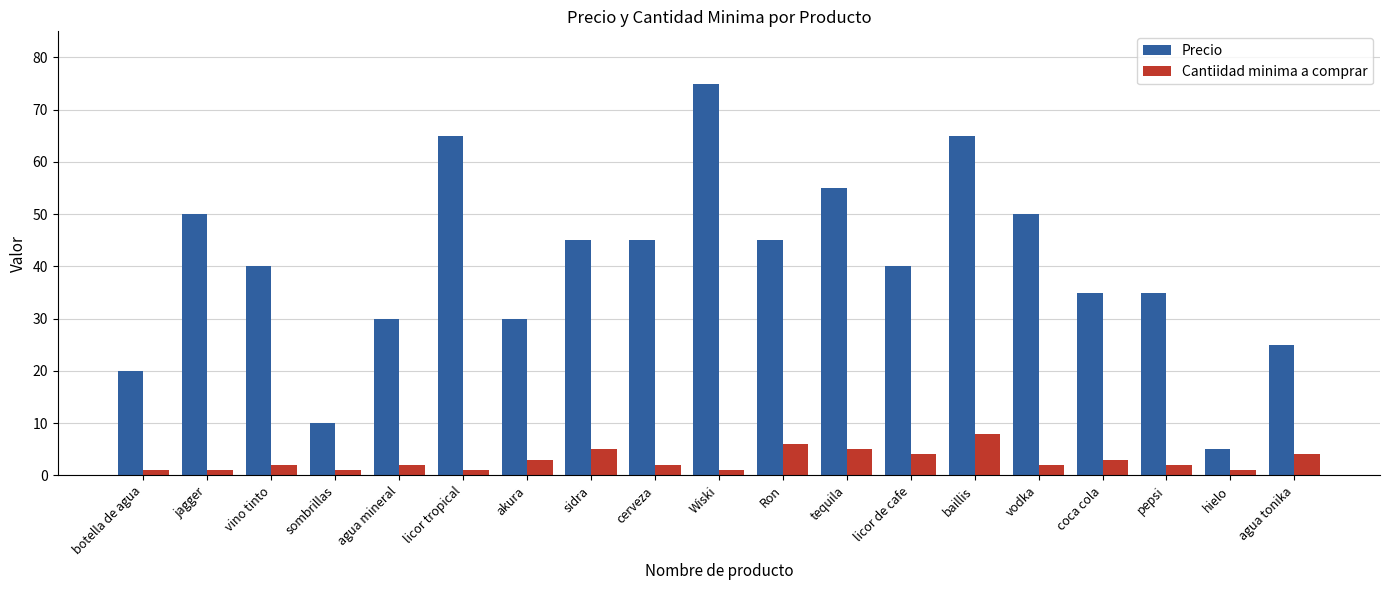

Reading left to right, what are all the values shown in this chart?

Precio: 20	50	40	10	30	65	30	45	45	75	45	55	40	65	50	35	35	5	25
Cantiidad minima a comprar: 1	1	2	1	2	1	3	5	2	1	6	5	4	8	2	3	2	1	4